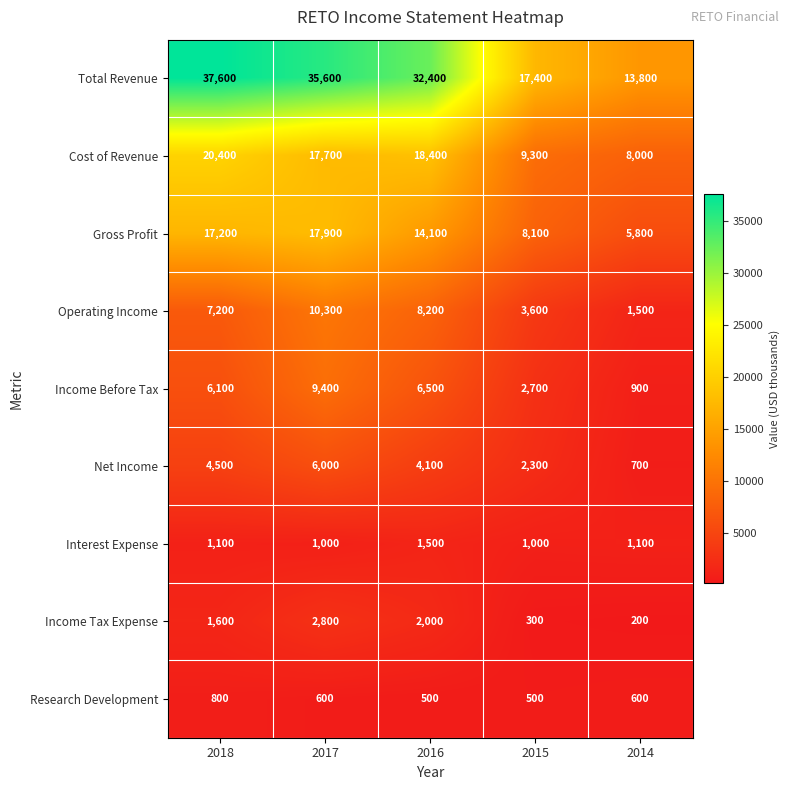

True or false: Operating Income has a value of 388 at 2014.

False